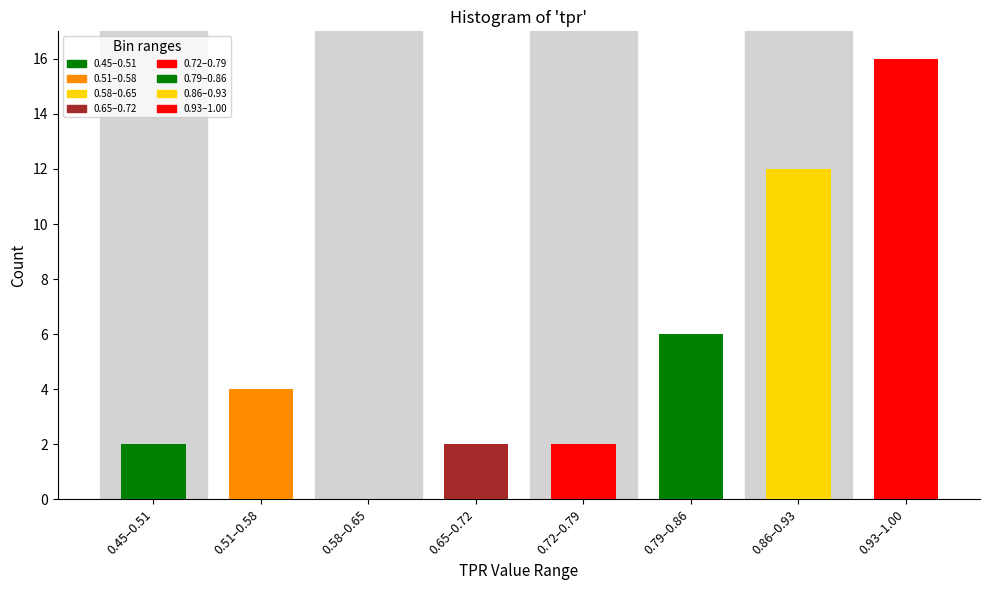

Reading right to left, list all the values displayed in this chart.

0.93–1.00=16	0.86–0.93=12	0.79–0.86=6	0.72–0.79=2	0.65–0.72=2	0.58–0.65=0	0.51–0.58=4	0.45–0.51=2